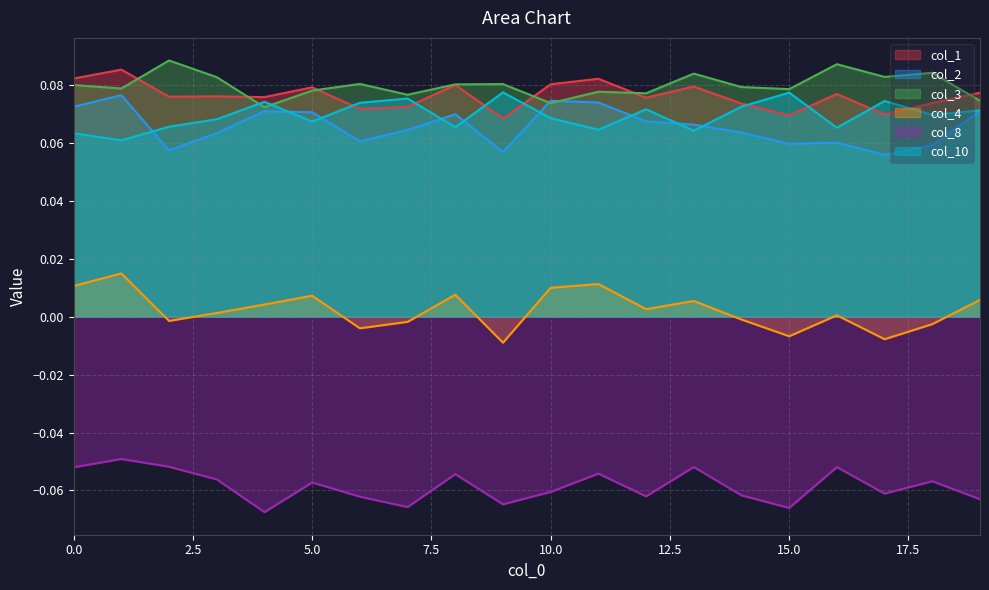

Reading left to right, list all the values displayed in this chart.

col_1: 0.1	0.1	0.1	0.1	0.1	0.1	0.1	0.1	0.1	0.1	0.1	0.1	0.1	0.1	0.1	0.1	0.1	0.1	0.1	0.1
col_2: 0.1	0.1	0.1	0.1	0.1	0.1	0.1	0.1	0.1	0.1	0.1	0.1	0.1	0.1	0.1	0.1	0.1	0.1	0.1	0.1
col_3: 0.1	0.1	0.1	0.1	0.1	0.1	0.1	0.1	0.1	0.1	0.1	0.1	0.1	0.1	0.1	0.1	0.1	0.1	0.1	0.1
col_4: 0.0	0.0	-0.0	0.0	0.0	0.0	-0.0	-0.0	0.0	-0.0	0.0	0.0	0.0	0.0	-0.0	-0.0	0.0	-0.0	-0.0	0.0
col_8: -0.1	-0.0	-0.1	-0.1	-0.1	-0.1	-0.1	-0.1	-0.1	-0.1	-0.1	-0.1	-0.1	-0.1	-0.1	-0.1	-0.1	-0.1	-0.1	-0.1
col_10: 0.1	0.1	0.1	0.1	0.1	0.1	0.1	0.1	0.1	0.1	0.1	0.1	0.1	0.1	0.1	0.1	0.1	0.1	0.1	0.1